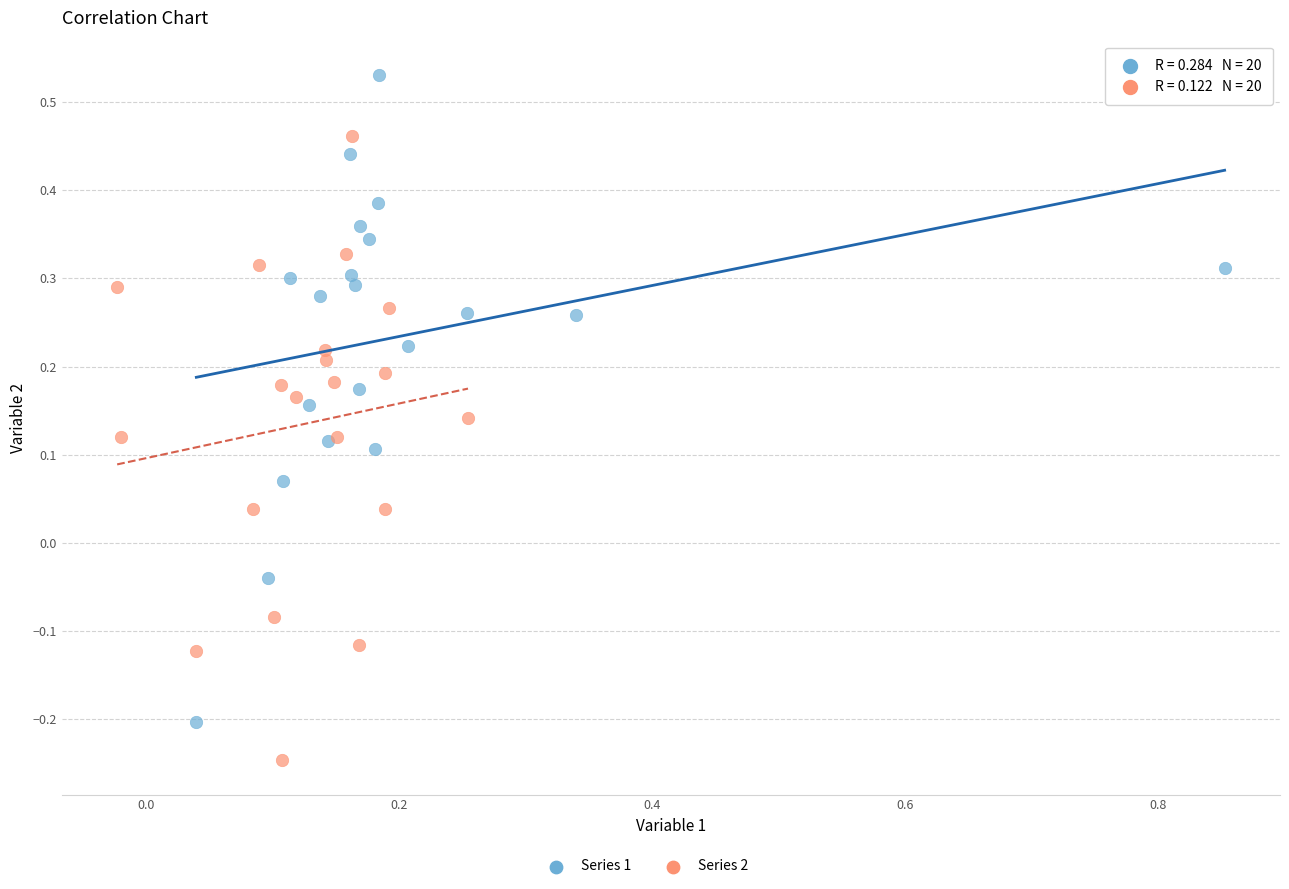

Which series contains the highest Y value?

Series 1